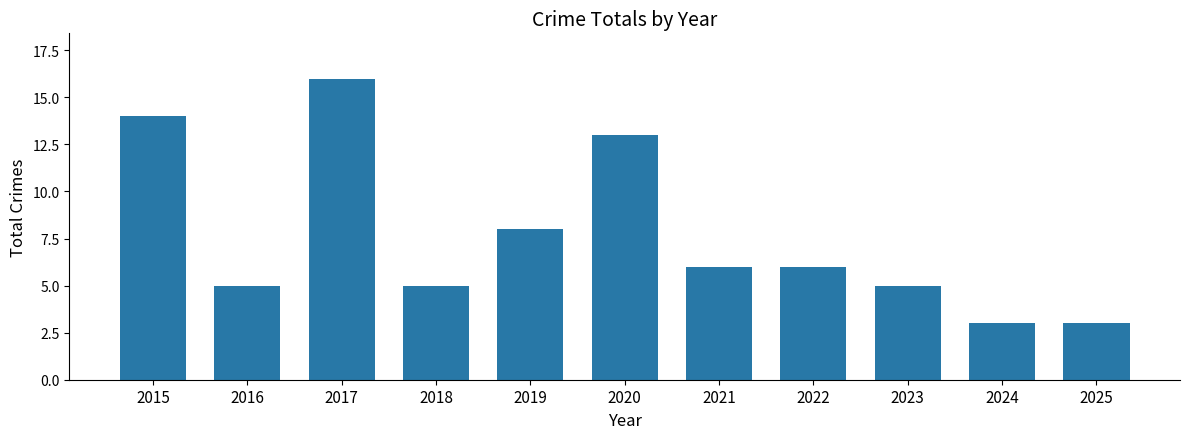

What is the sum of all values?

84